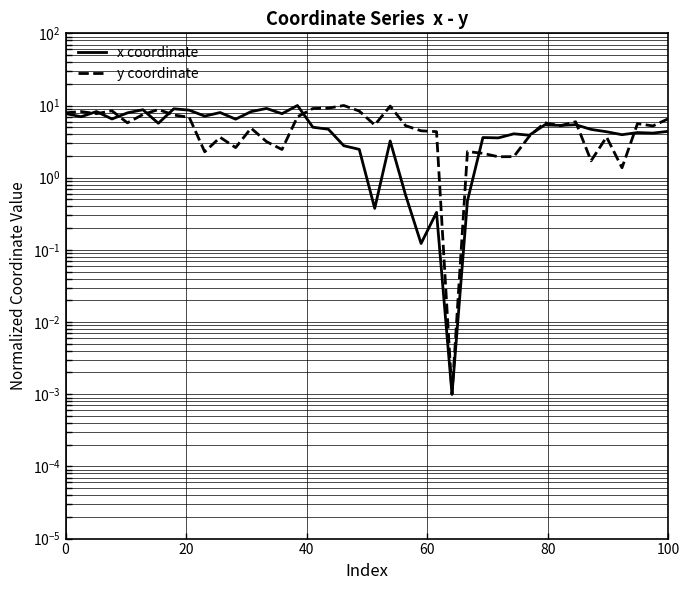

Does the chart display data point markers on the line(s)?

No